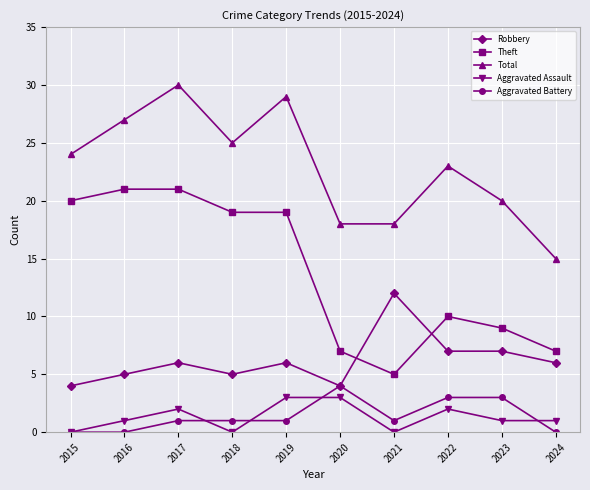

Count the number of categories in the chart.

10